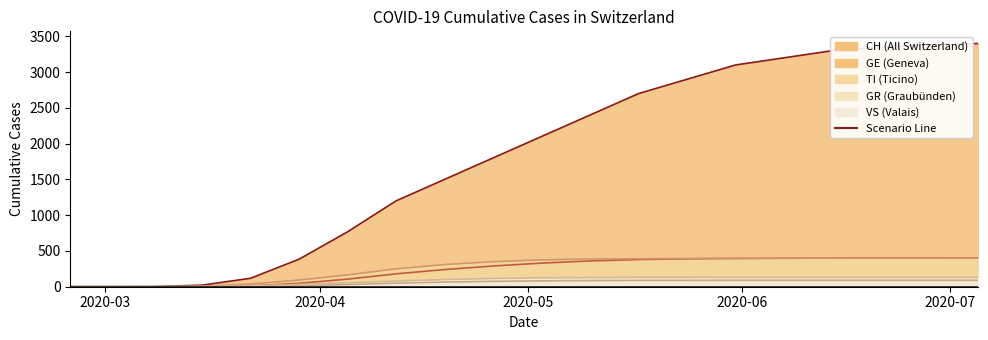

Is it true that TI equals 218 at 2020-05-10?

False